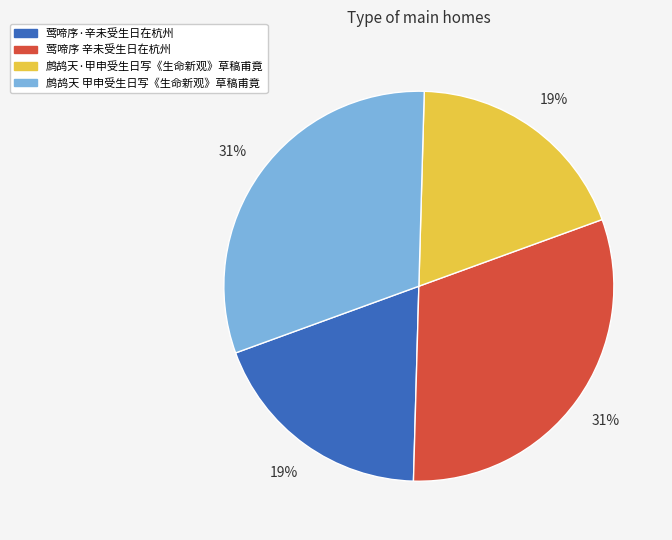

Is the sum of 鹧鸪天·甲申受生日写《生命新观》草稿甫竟 and 莺啼序·辛未受生日在杭州 greater than half?

No